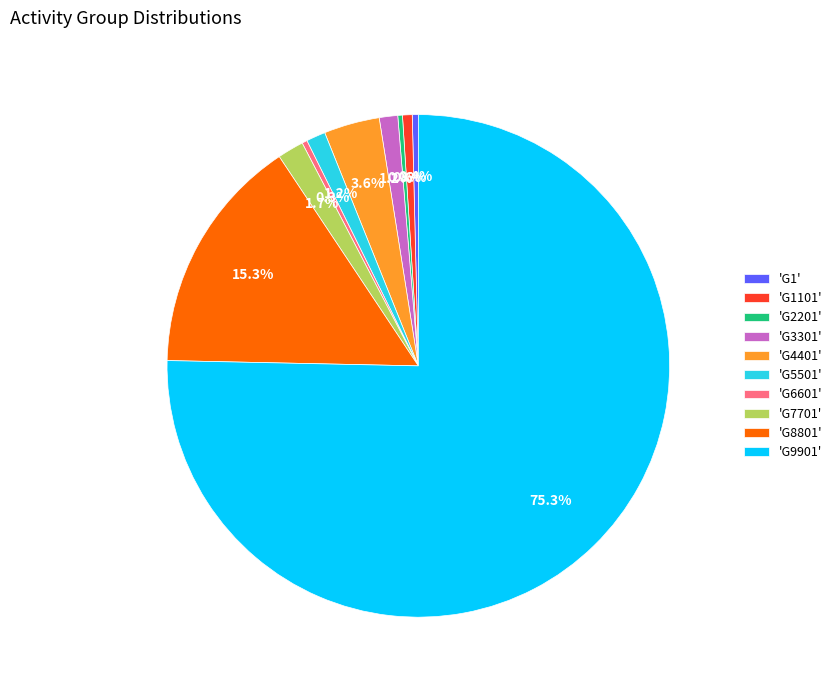

Count the number of slices in the pie.

10